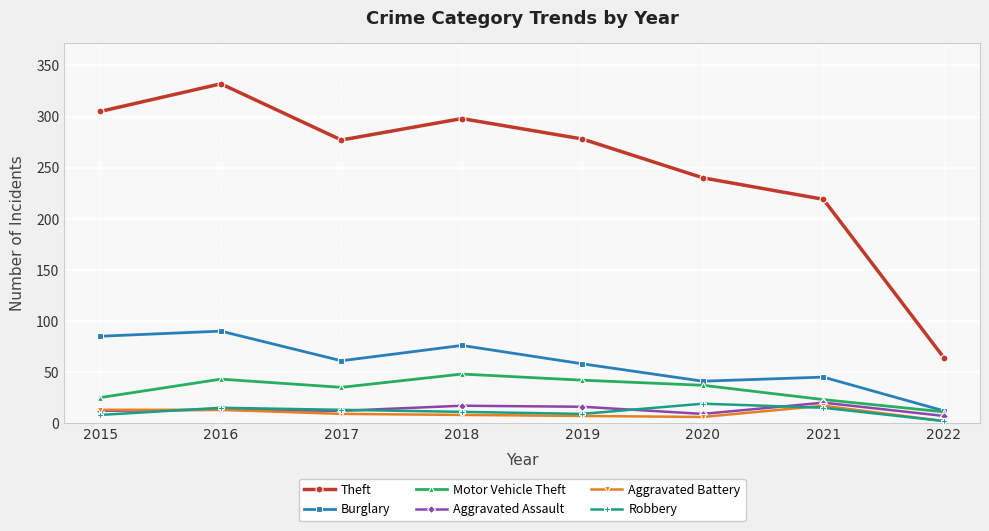

Read the Theft value at 2019.

278